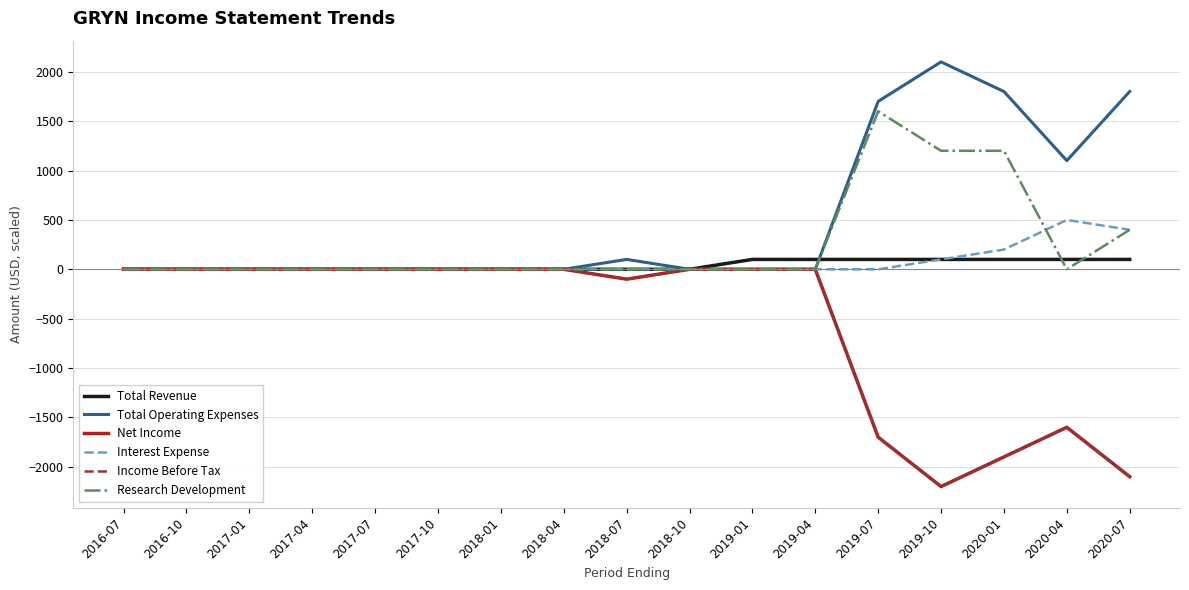

At 2020-01, list the series in order from largest to smallest.

Total Operating Expenses, Research Development, Interest Expense, Total Revenue, Net Income, Income Before Tax